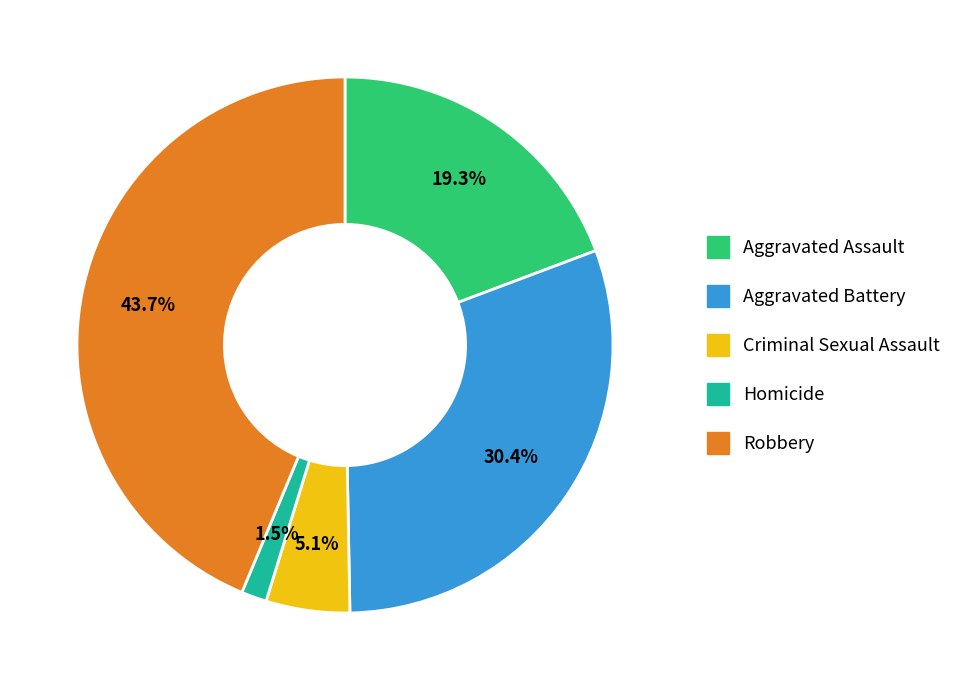

How many segments does this pie chart have?

5